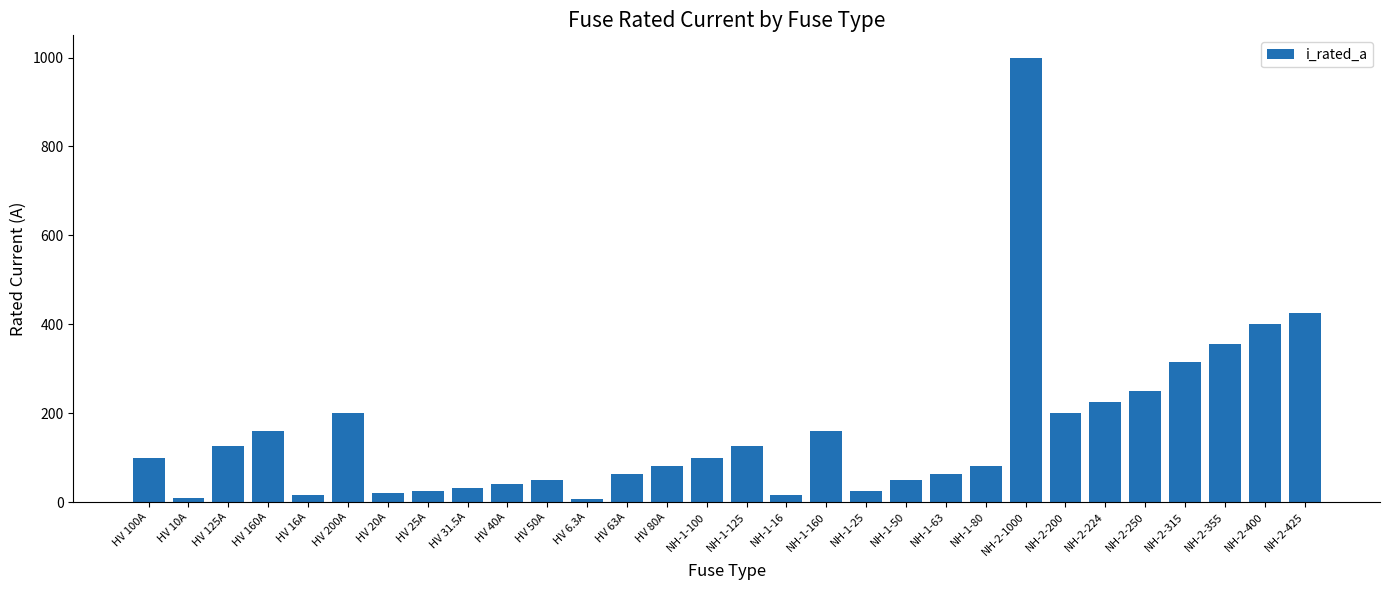

What is the difference between the second highest and minimum values?

418.7